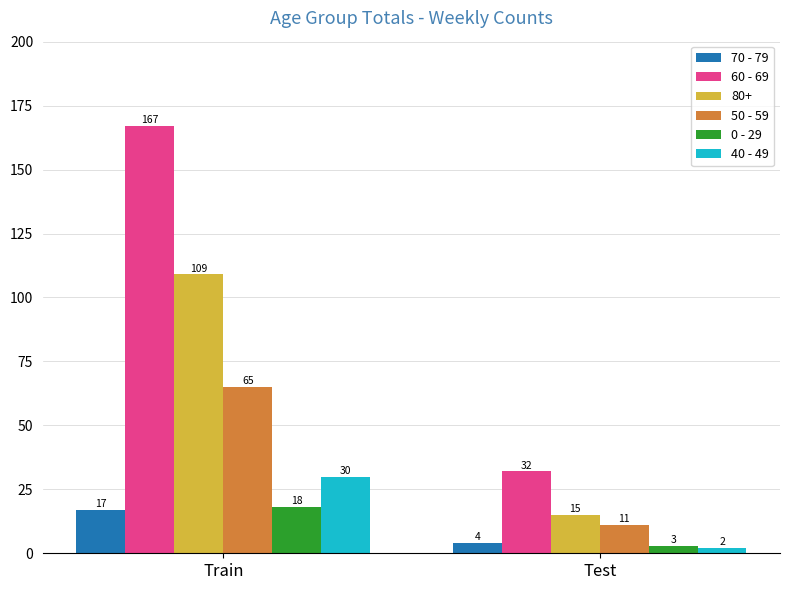

What value does the 70 - 79 series have at Train, to the nearest 10?

20